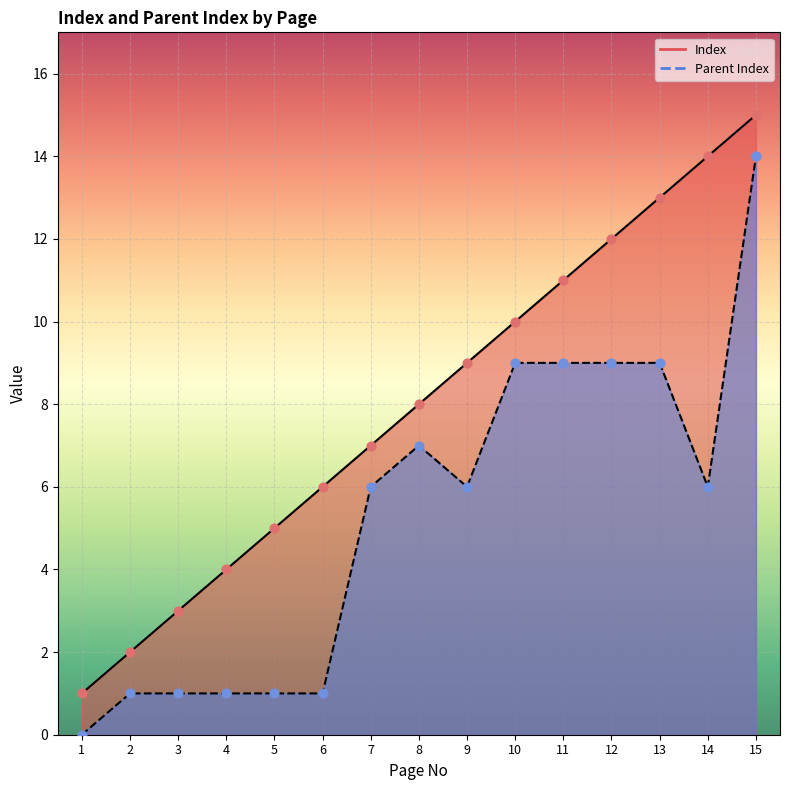

At how many categories does at least one series exceed 0?

15